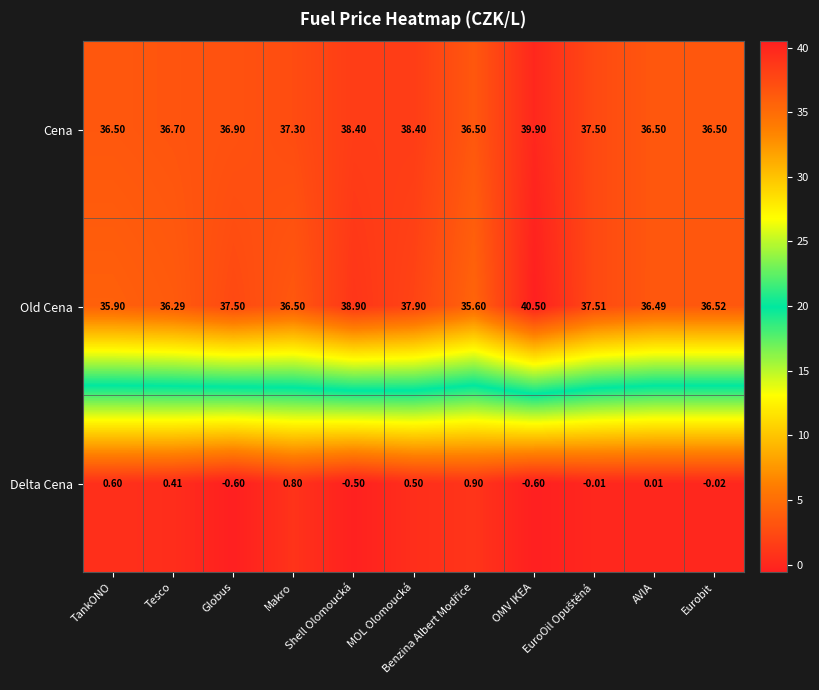

Rank the series by their maximum value, from lowest to highest.

Delta Cena, Cena, Old Cena